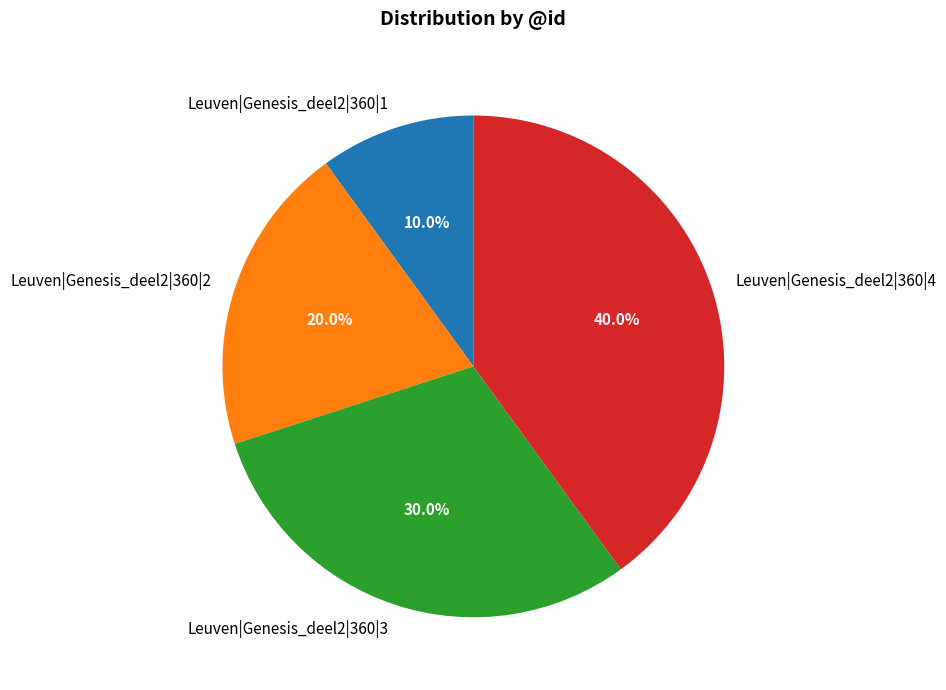

What is the total percentage of Leuven|Genesis_deel2|360|2 and Leuven|Genesis_deel2|360|3?

50.0%